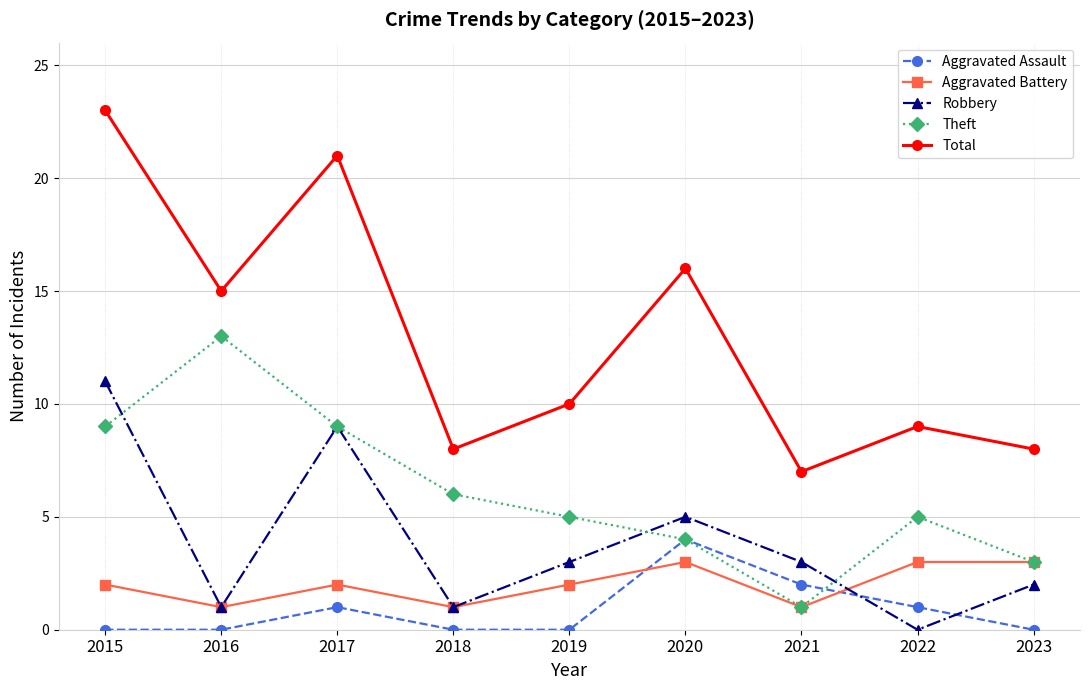

What is the value of the Aggravated Battery point at the 5th from the left?

2